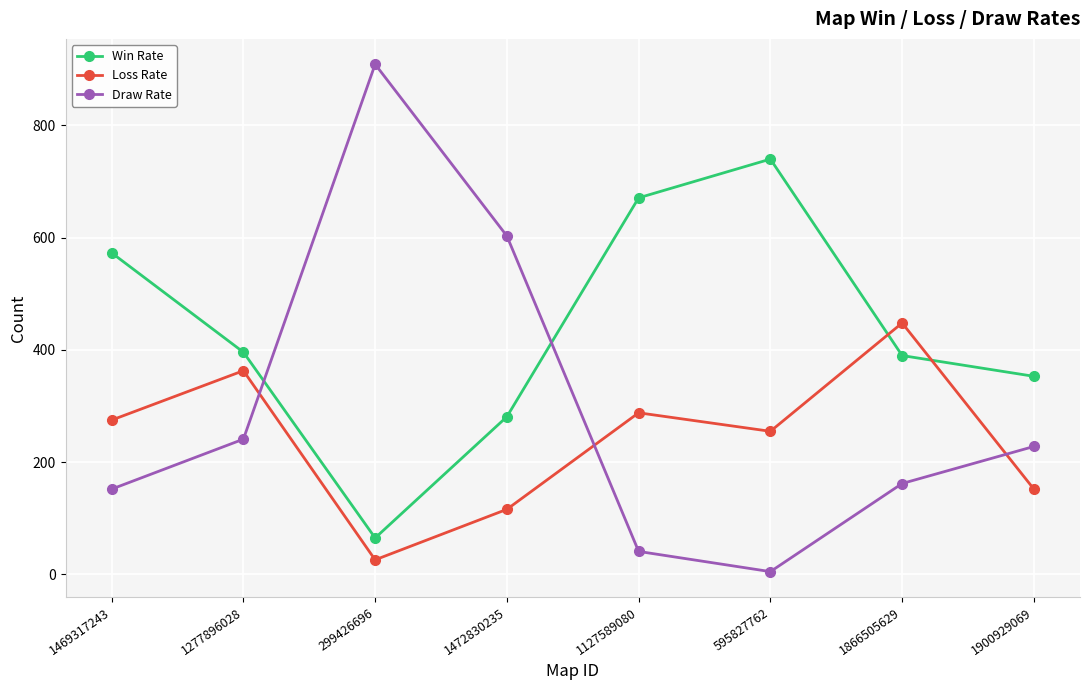

Which series has the largest total across all categories?

Win Rate